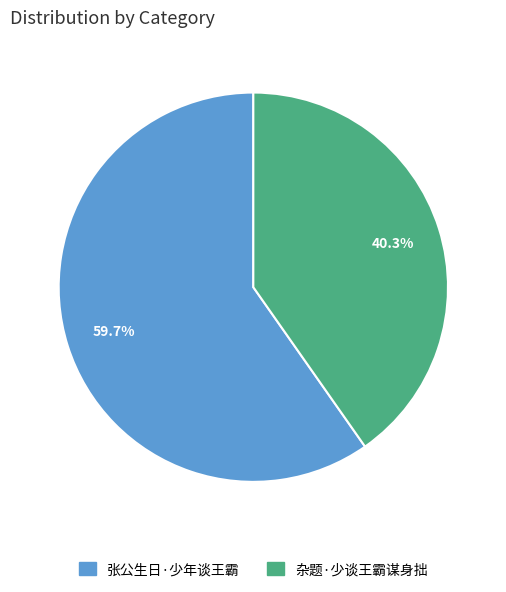

Which slice represents more than half of the pie?

张公生日·少年谈王霸